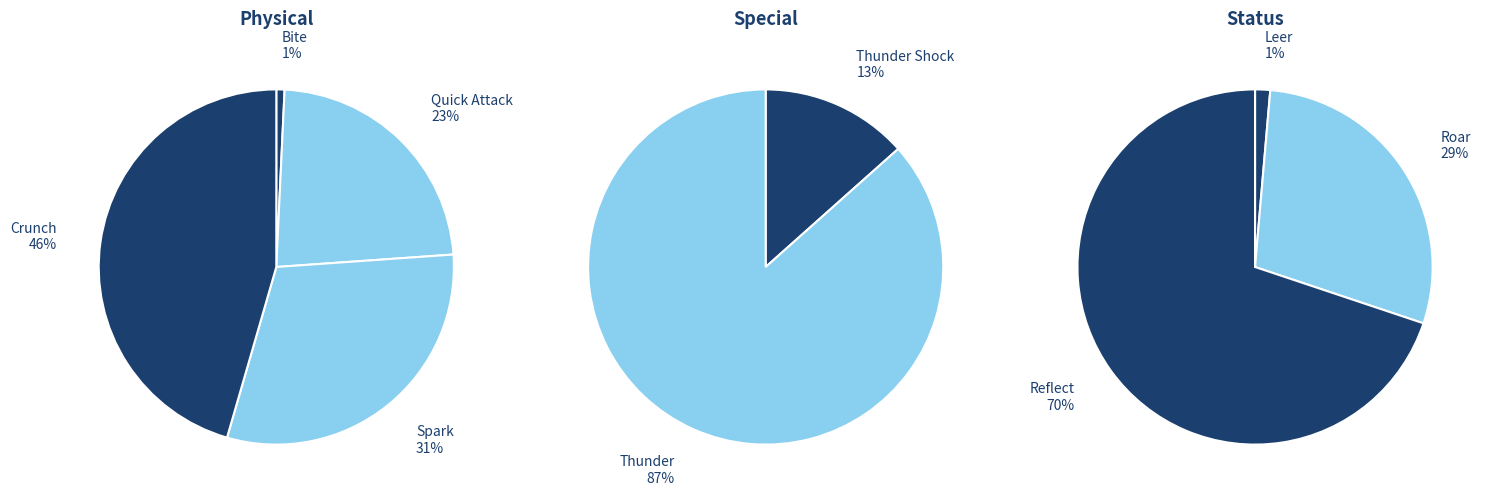

Which has a higher value, Crunch or Quick Attack?

Crunch